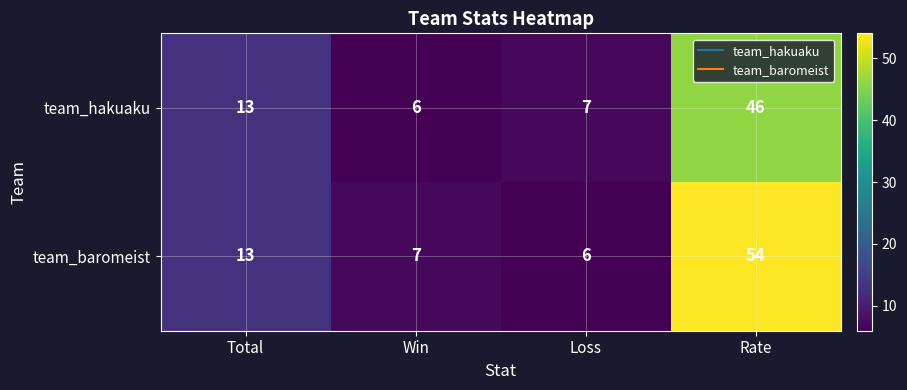

What is the difference between the maximum and minimum values in the team_baromeist series?

48